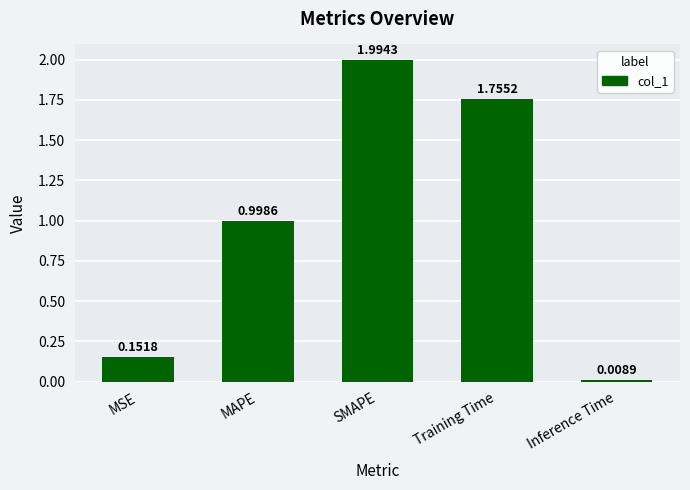

List the labels in order of value, largest first.

SMAPE, Training Time, MAPE, MSE, Inference Time